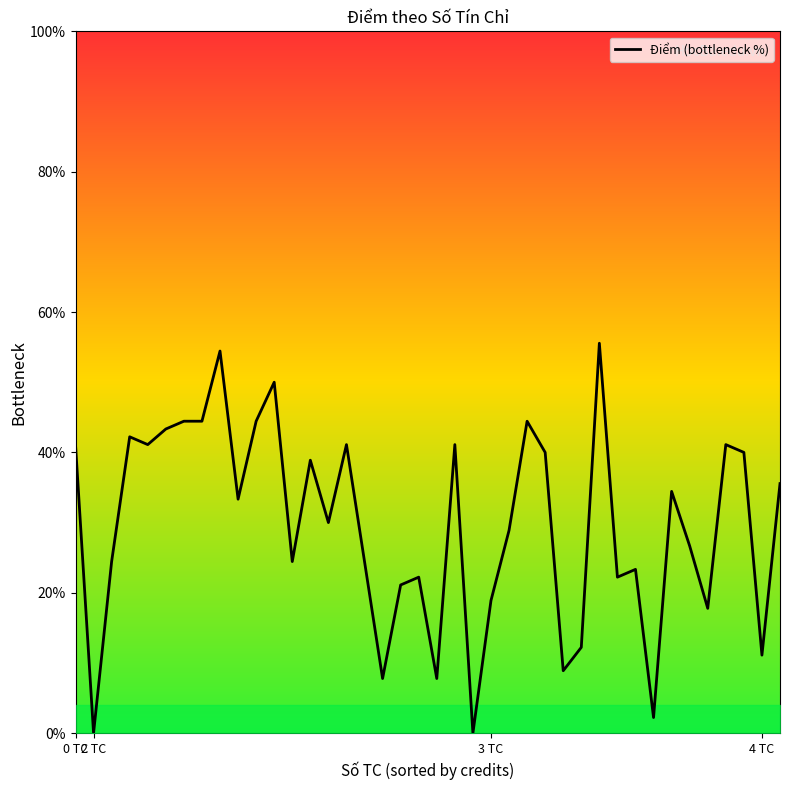

Where is the first local minimum?

2 TC